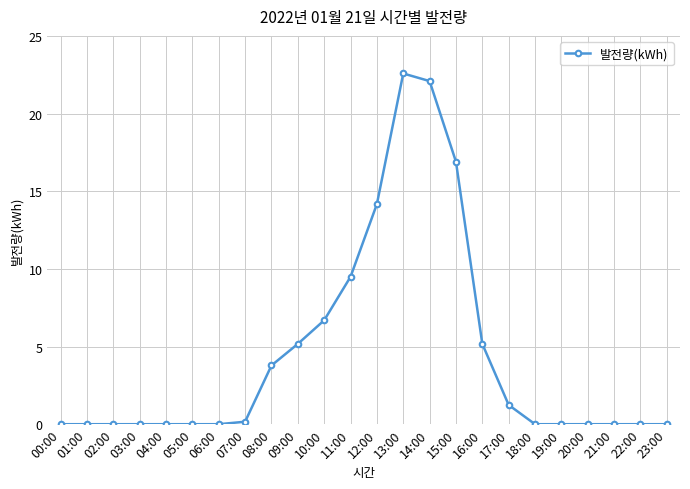

The chart shows a value of 0.0 at 22:00. True or false?

True